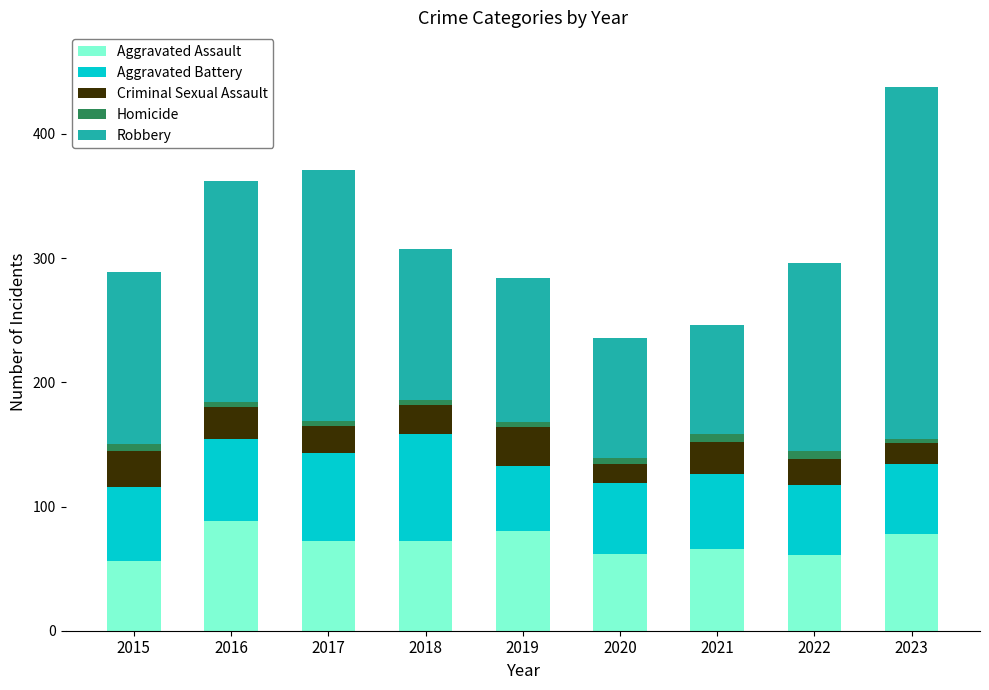

What is the sum of all Aggravated Assault values?

635